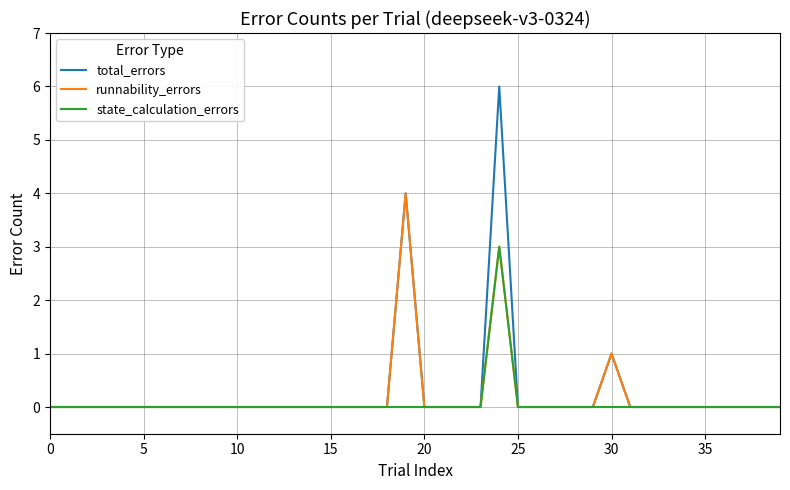

Which series has the widest spread of values?

total_errors